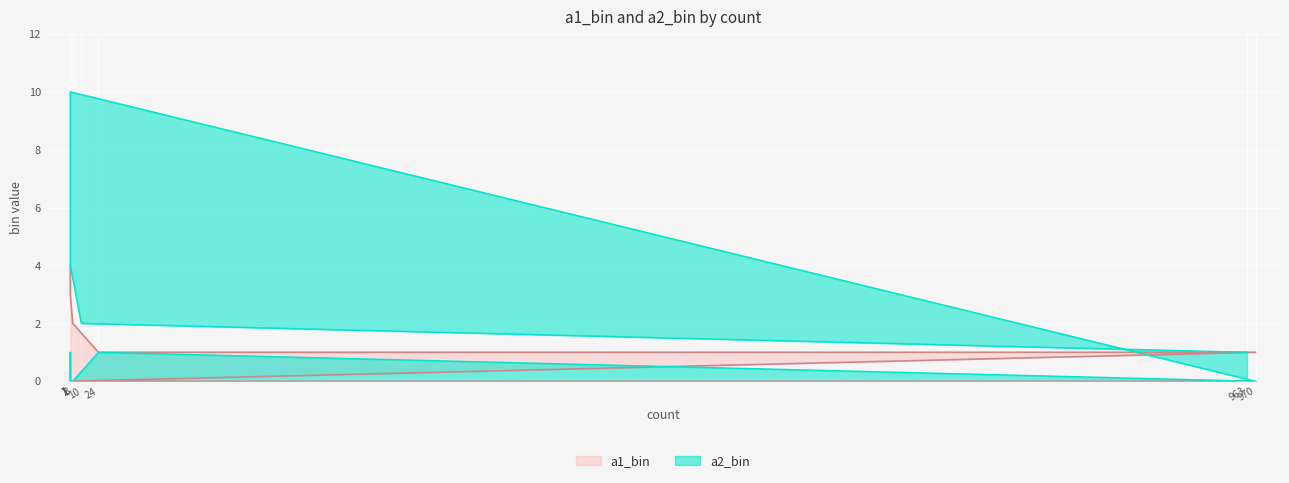

True or false: a1_bin and a2_bin cross at least once.

True